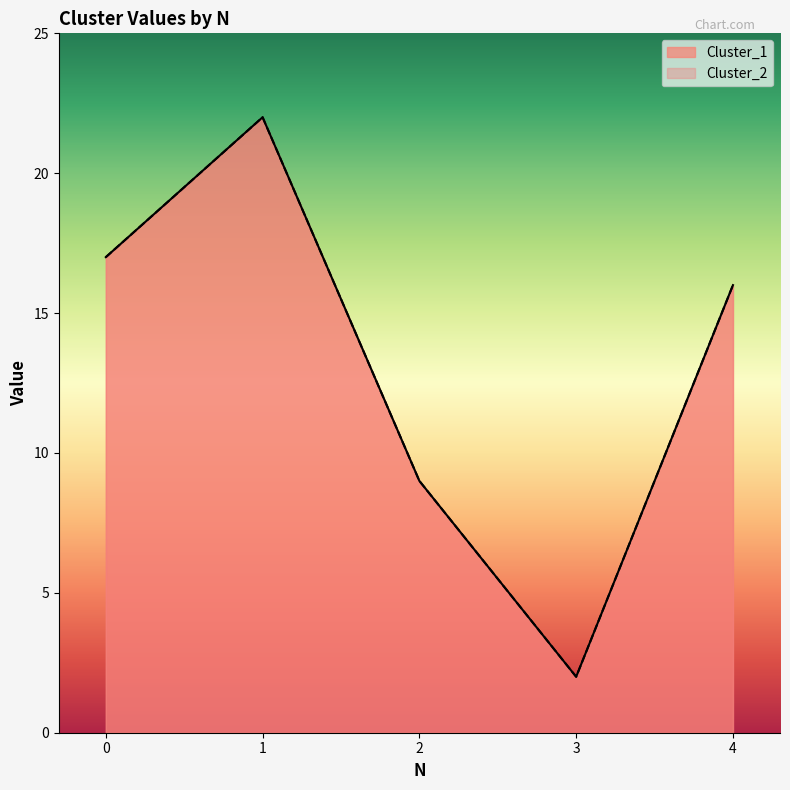

List the labels in order of Cluster_1 value, smallest first.

3, 2, 4, 0, 1